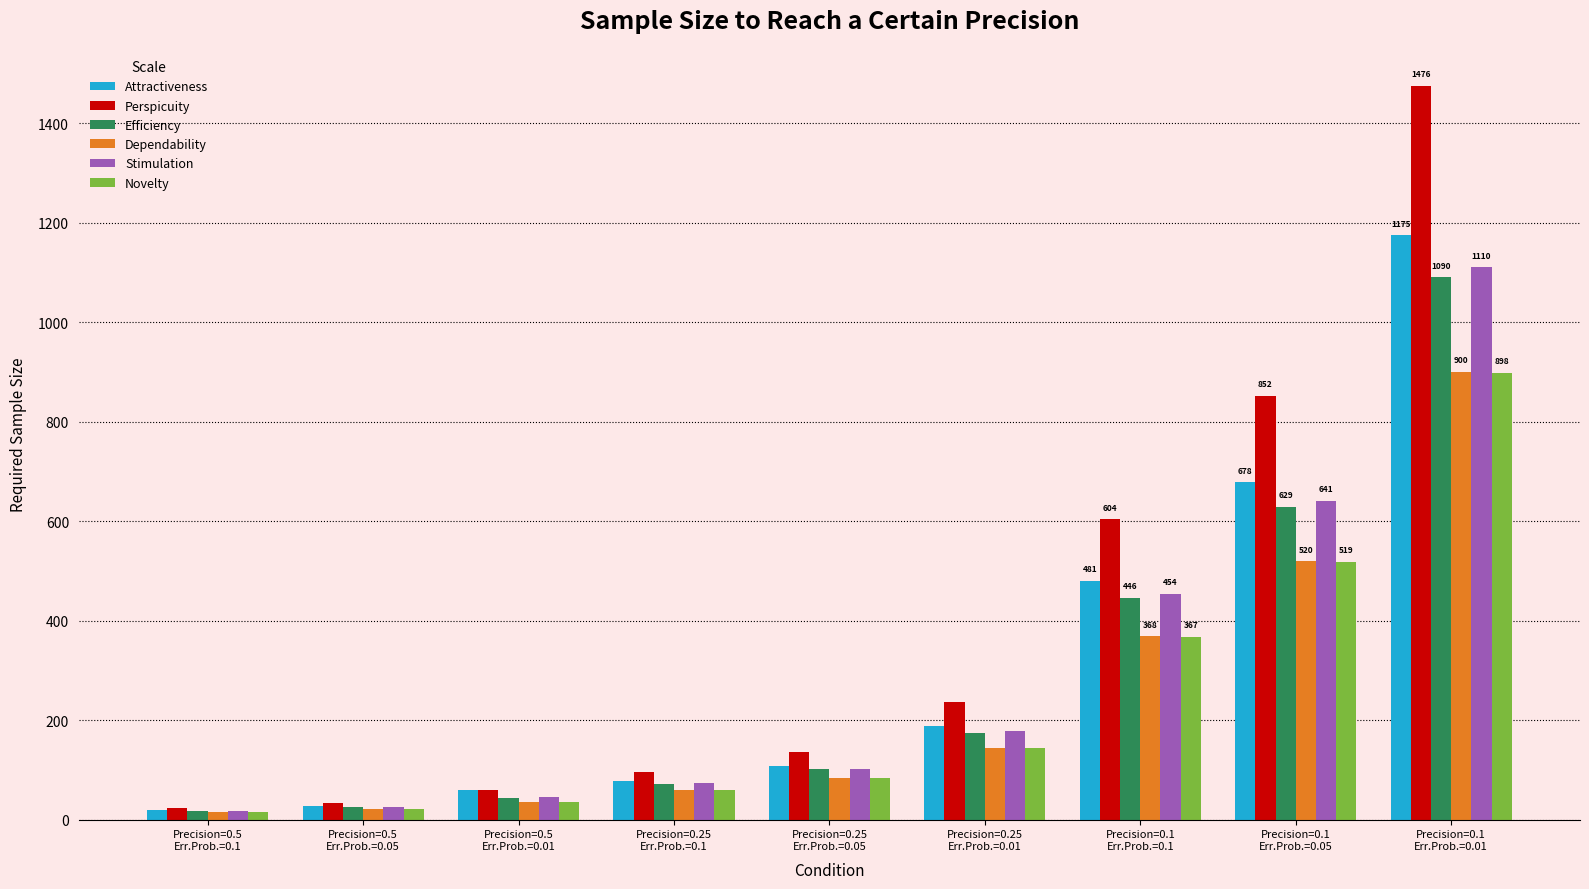

What is the difference between the maximum and minimum values in the Dependability series?

885.5